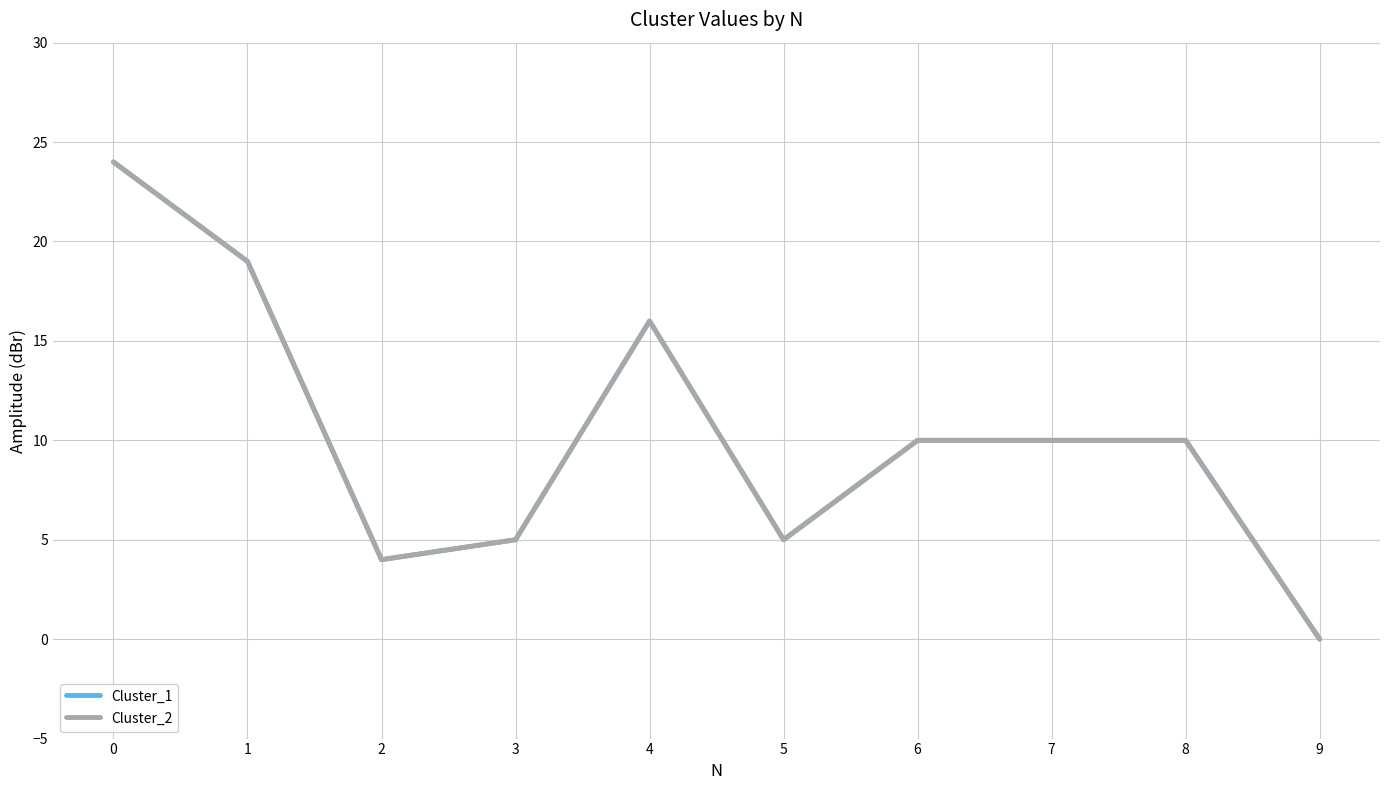

List the series in order of their peak value, lowest first.

Cluster_1, Cluster_2